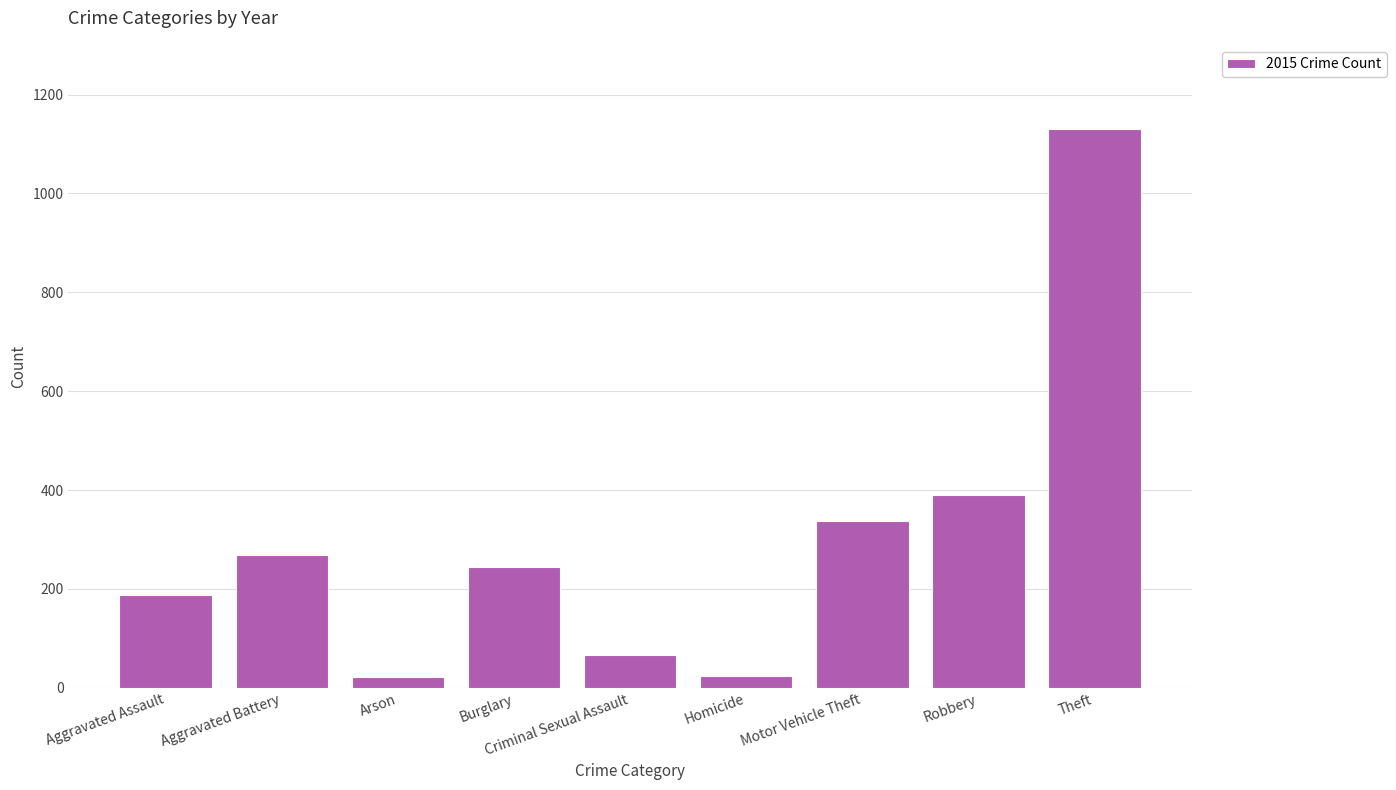

What is the average value?

297